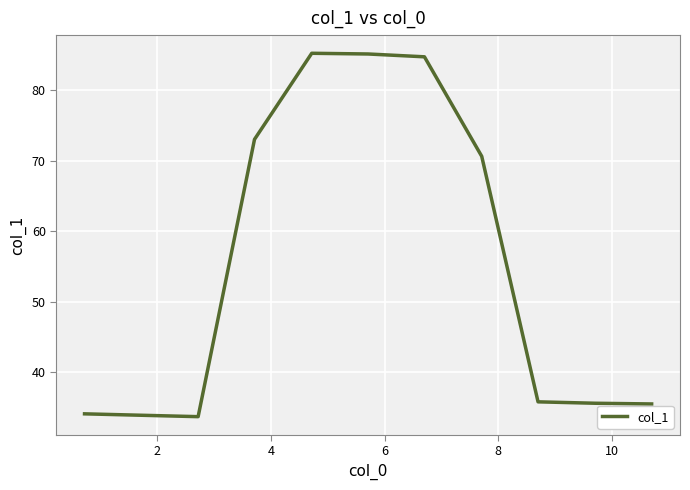

What is the minimum value shown in the chart?

33.7